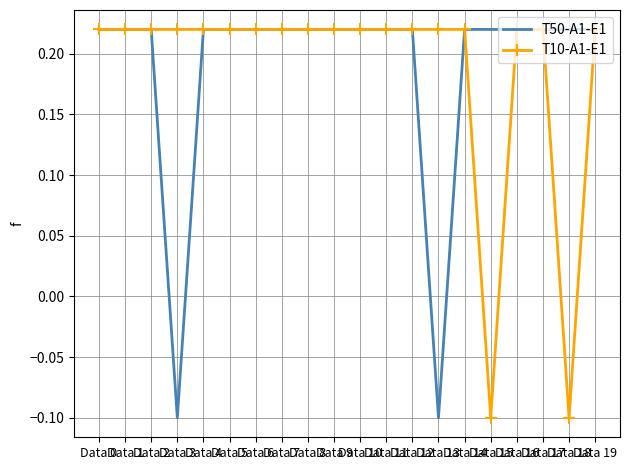

What are all the series names shown in the legend?

T50-A1-E1, T10-A1-E1